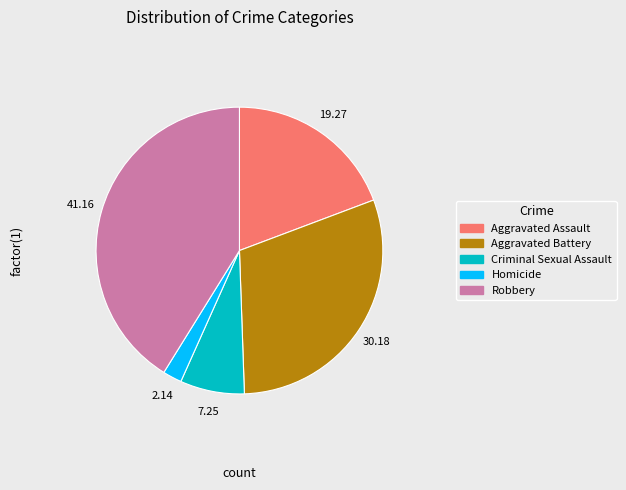

Which has a higher value, Homicide or Criminal Sexual Assault?

Criminal Sexual Assault